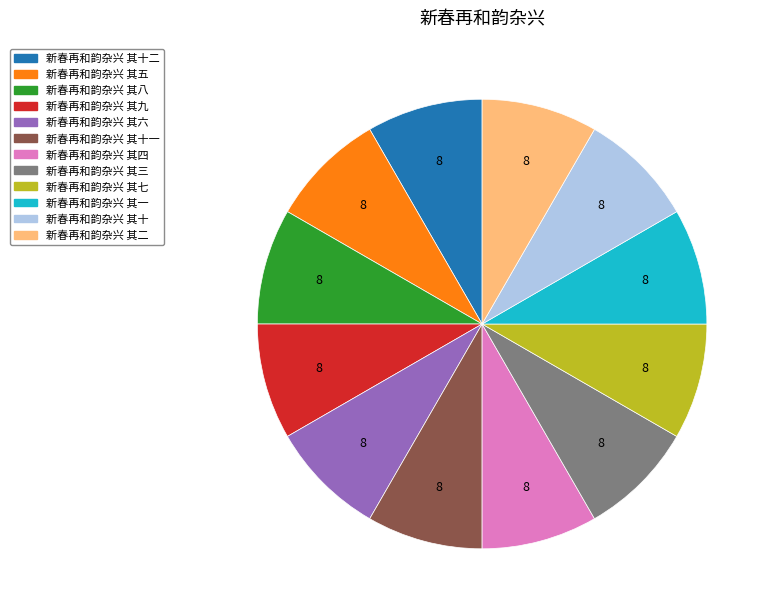

Is there any slice that represents more than half of the pie?

No